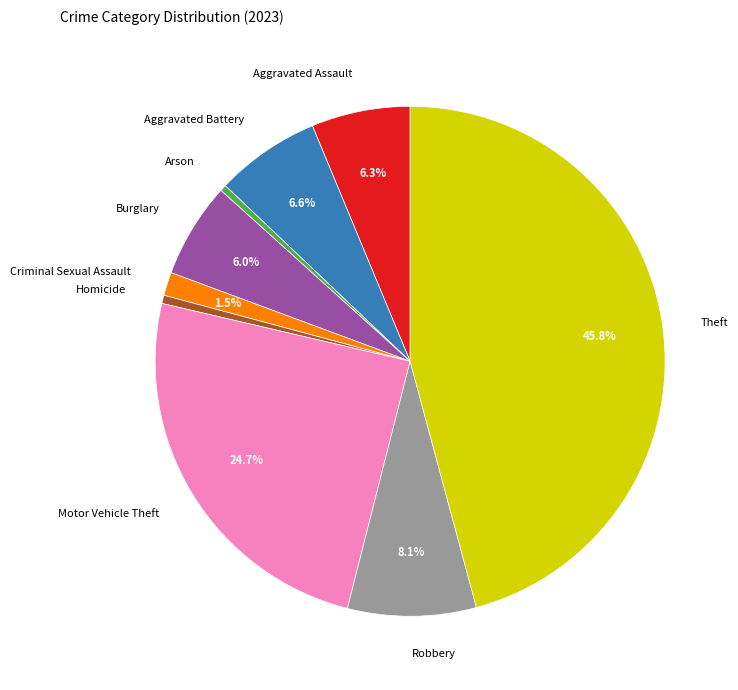

Which has a higher value, Homicide or Burglary?

Burglary